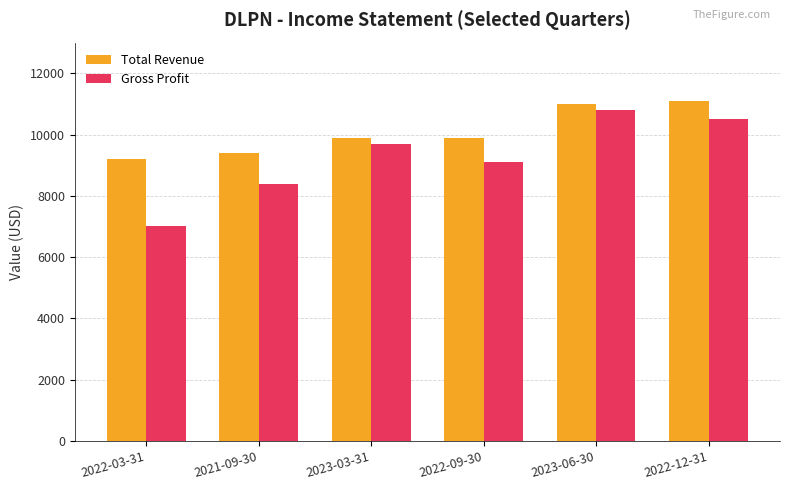

Reading left to right, transcribe all the data shown in this chart.

Total Revenue: 9200	9400	9900	9900	11000	11100
Gross Profit: 7000	8400	9700	9100	10800	10500